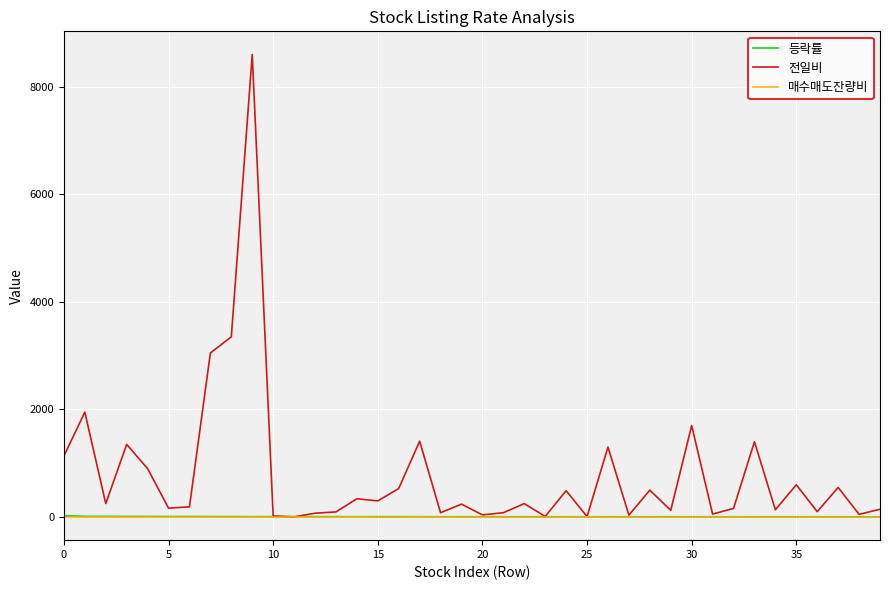

After their last crossing, which series has the higher values: 전일비 or 매수매도잔량비?

전일비